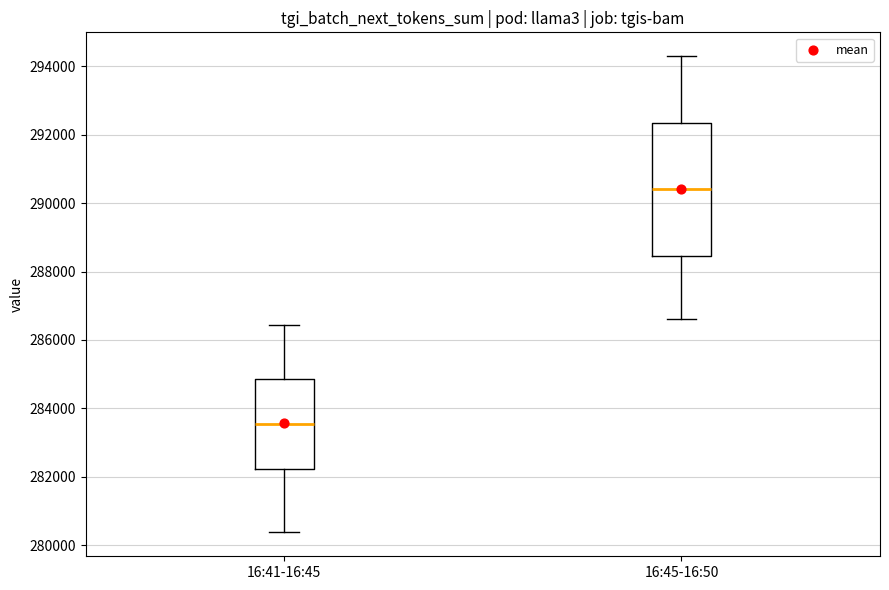

Which box has the highest median line?

16:45-16:50